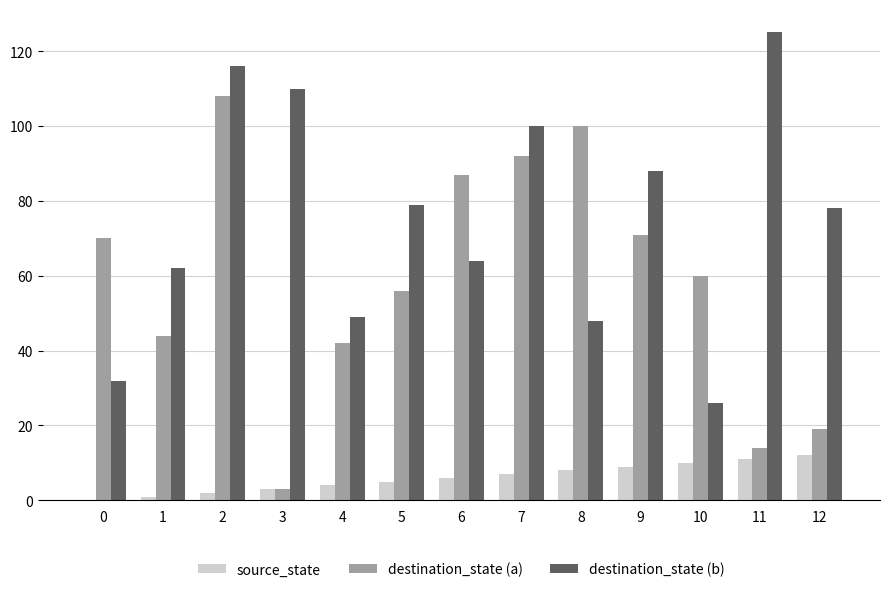

How many data points does each series have?

13